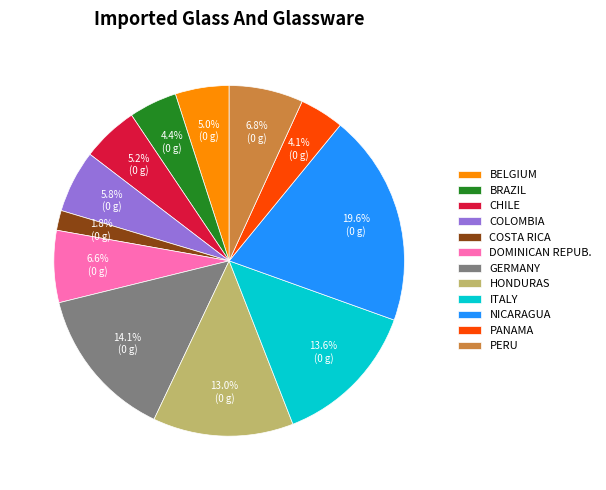

Which has a higher value, ITALY or BELGIUM?

ITALY